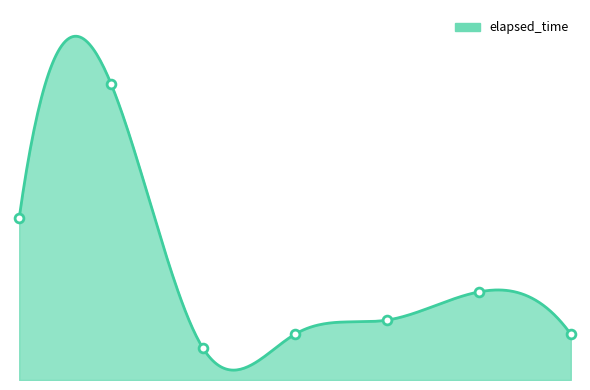

What is the change in value from 1543197904032 to 1543197919075?

-12000